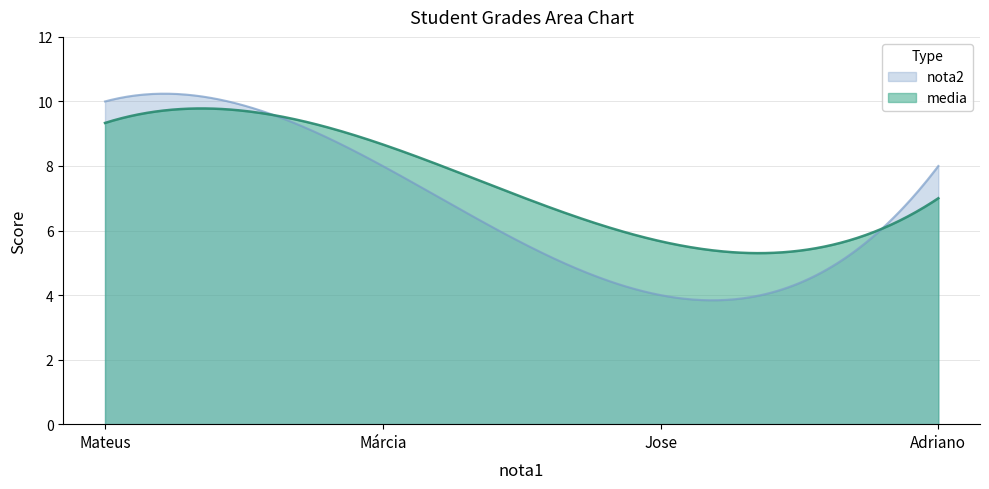

Reading left to right, list all the values displayed in this chart.

media: Mateus=9.3	Márcia=8.7	Jose=5.7	Adriano=7.0
nota2: Mateus=10.0	Márcia=8.0	Jose=4.0	Adriano=8.0